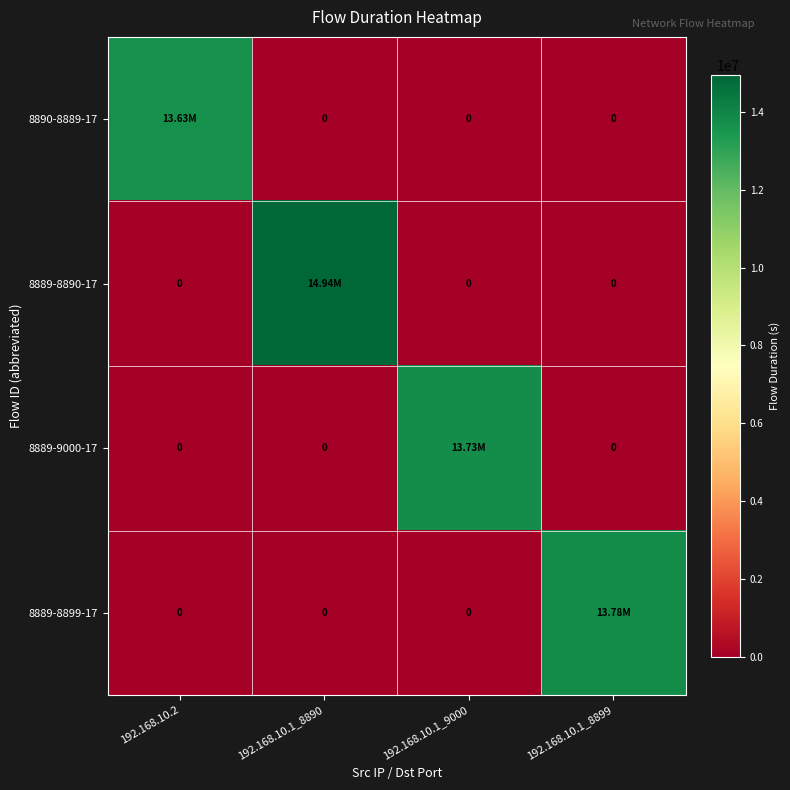

True or false: 8889-8890-17 has a value of 7515554 at 192.168.10.1_9000.

False